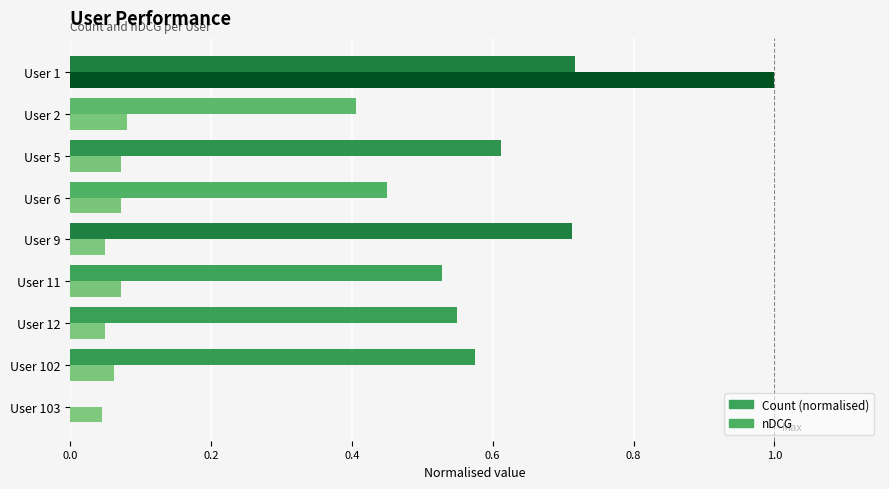

What is the greatest value displayed?

1.0